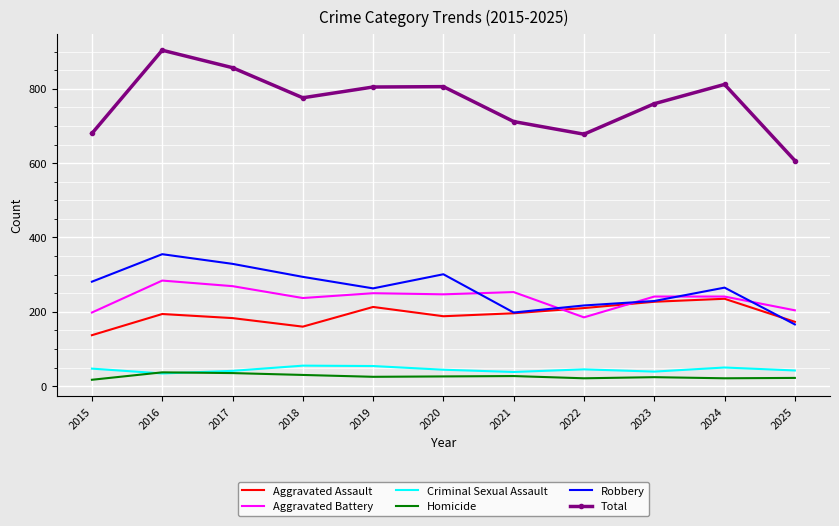

True or false: Aggravated Battery and Total intersect in this chart.

False